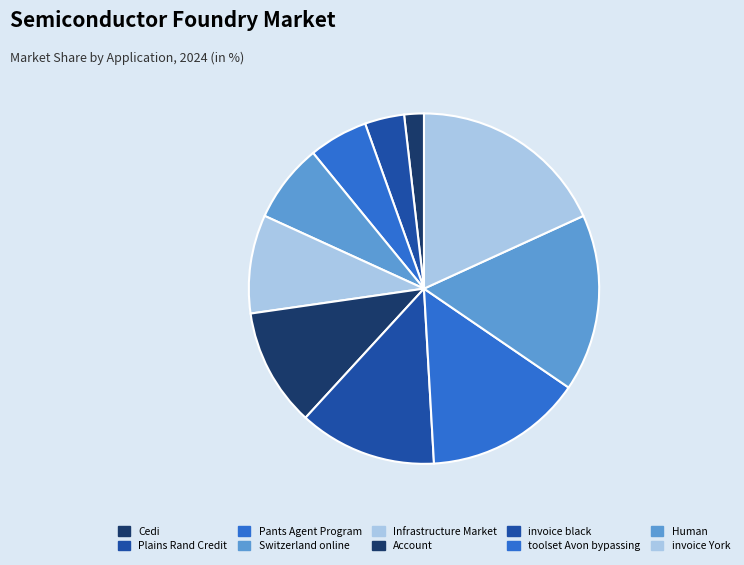

Is it true that Cedi is 8% of the pie?

False